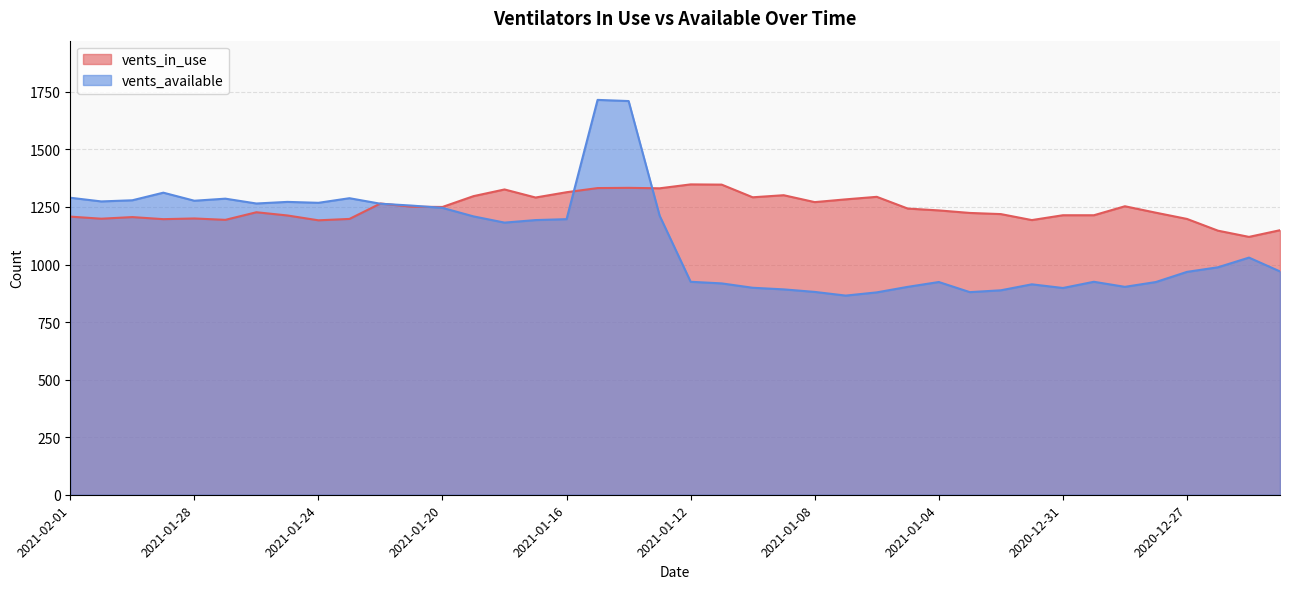

What are all the series names shown in the legend?

vents_in_use, vents_available